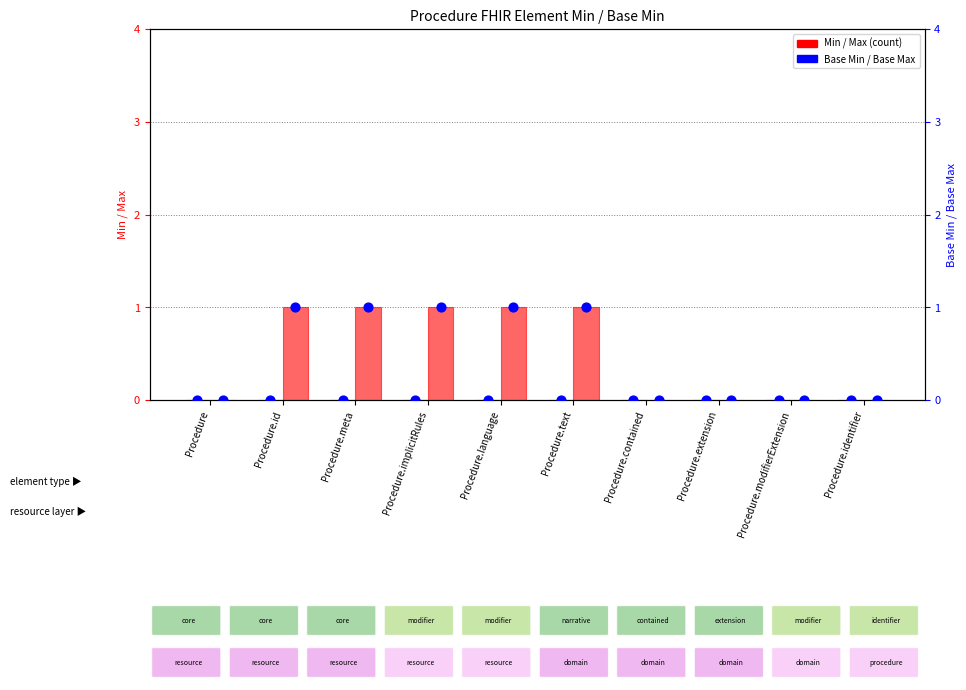

Which series reaches the minimum Y coordinate?

Min